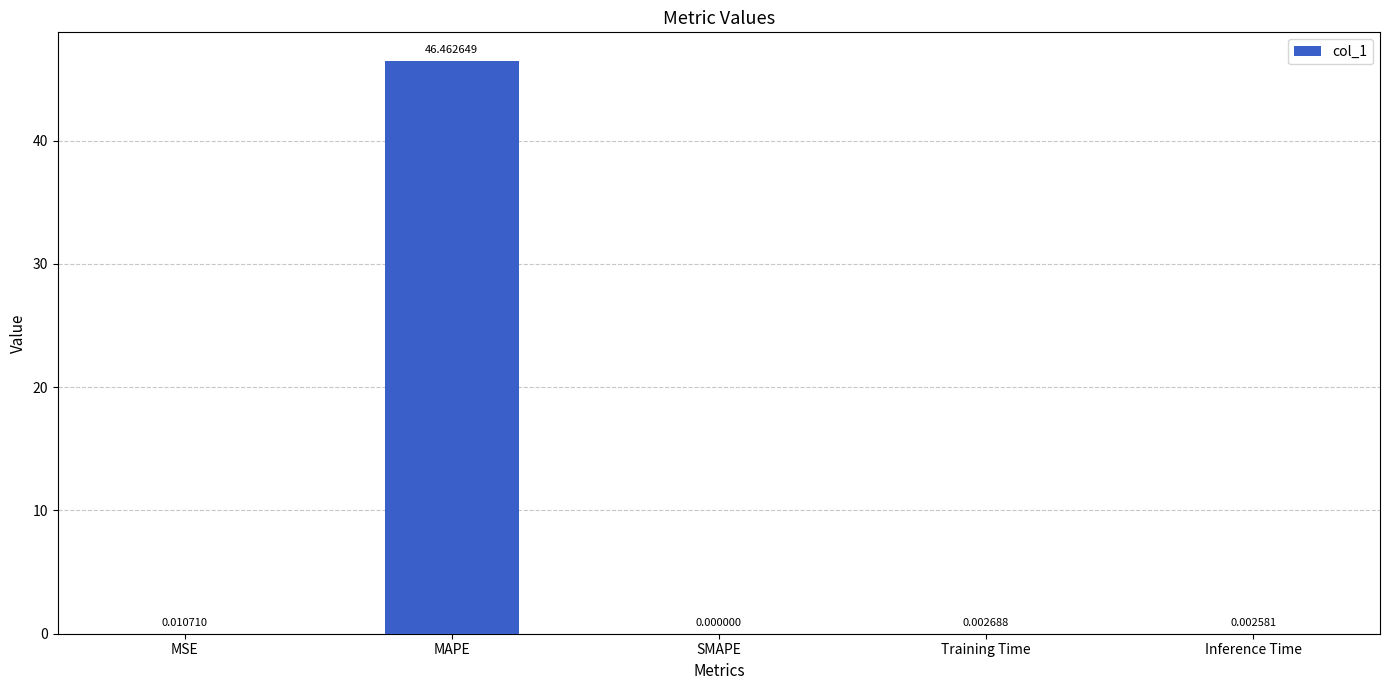

Count the number of categories in the chart.

5